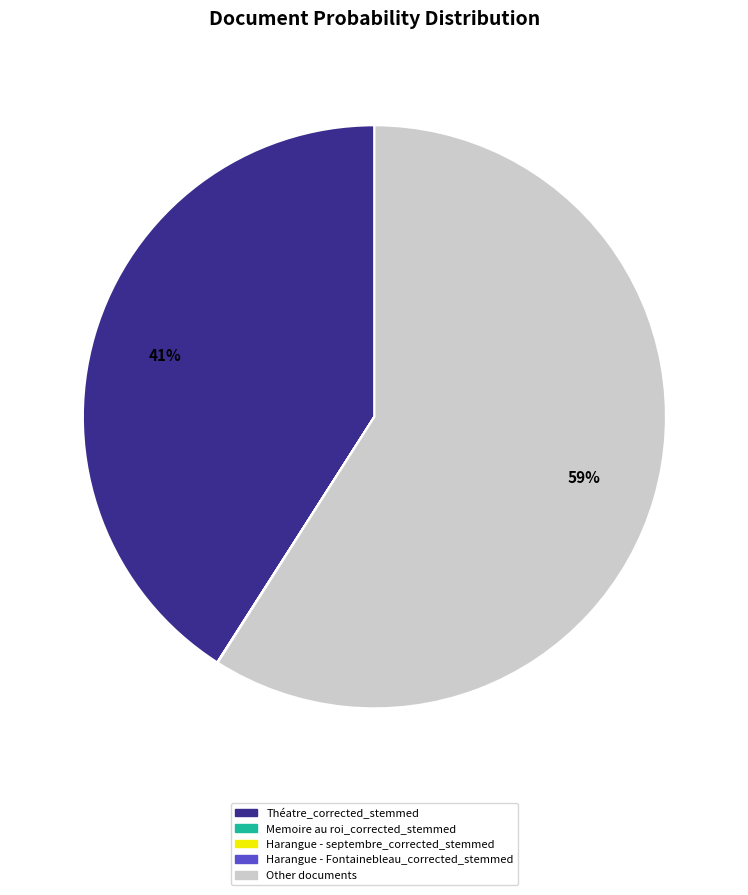

To the nearest percent, what is the average slice percentage?

20%